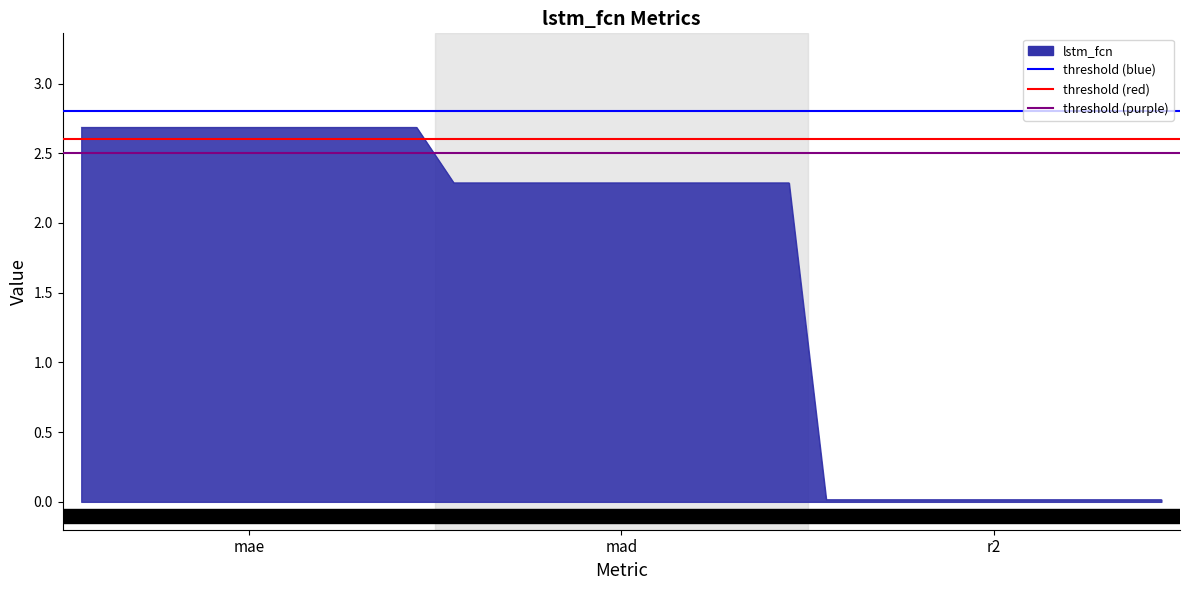

True or false: threshold (blue) has a value of 1.6 at mae.

False